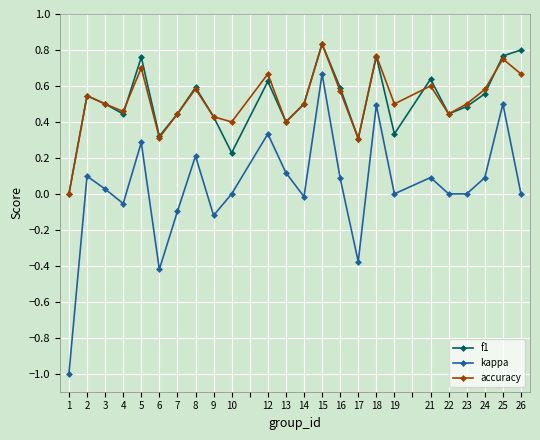

True or false: accuracy has a value of 0.5 at 2.

True